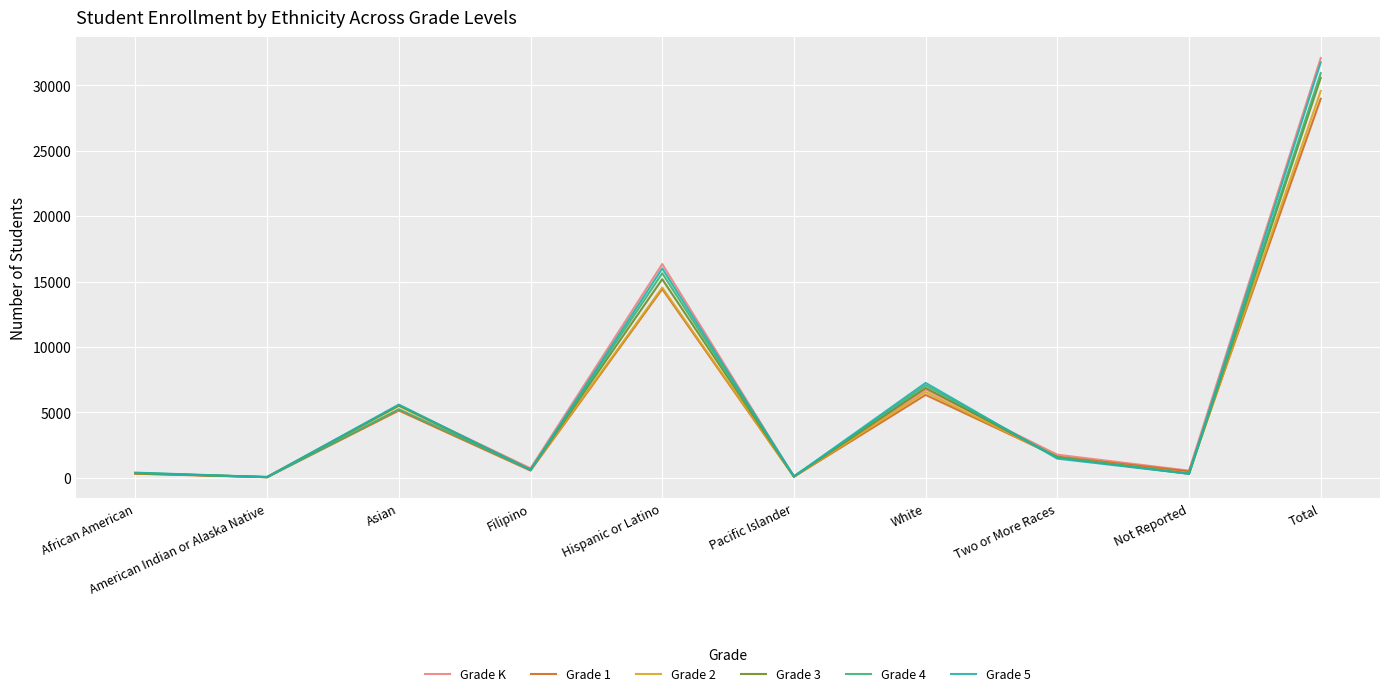

What is the greatest value displayed?

32083